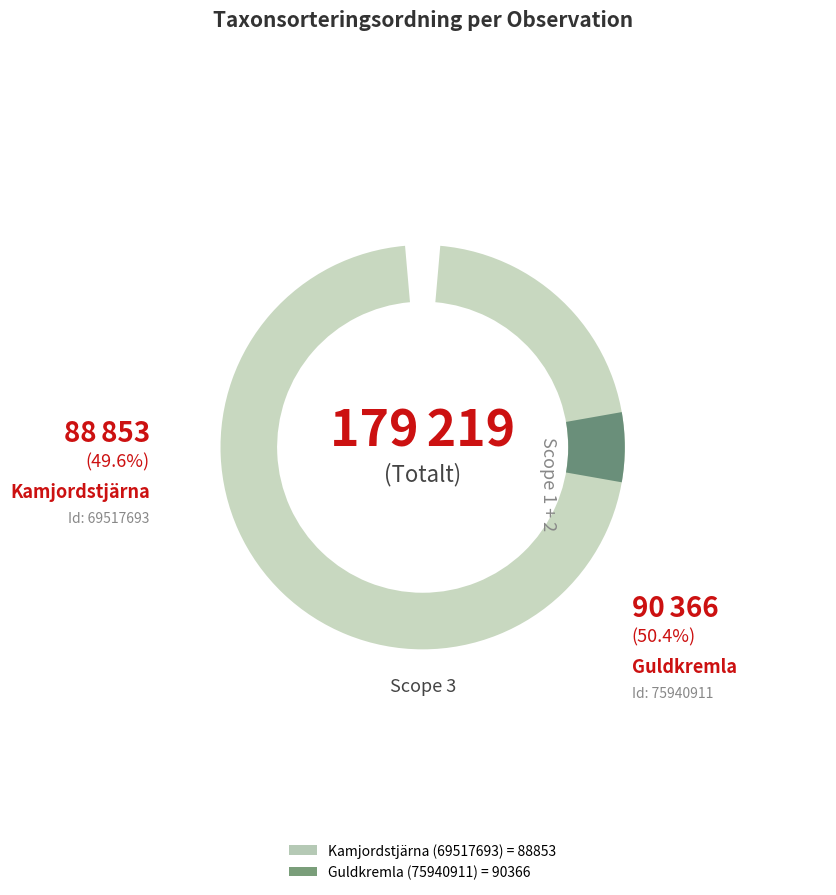

How many segments does this pie chart have?

2